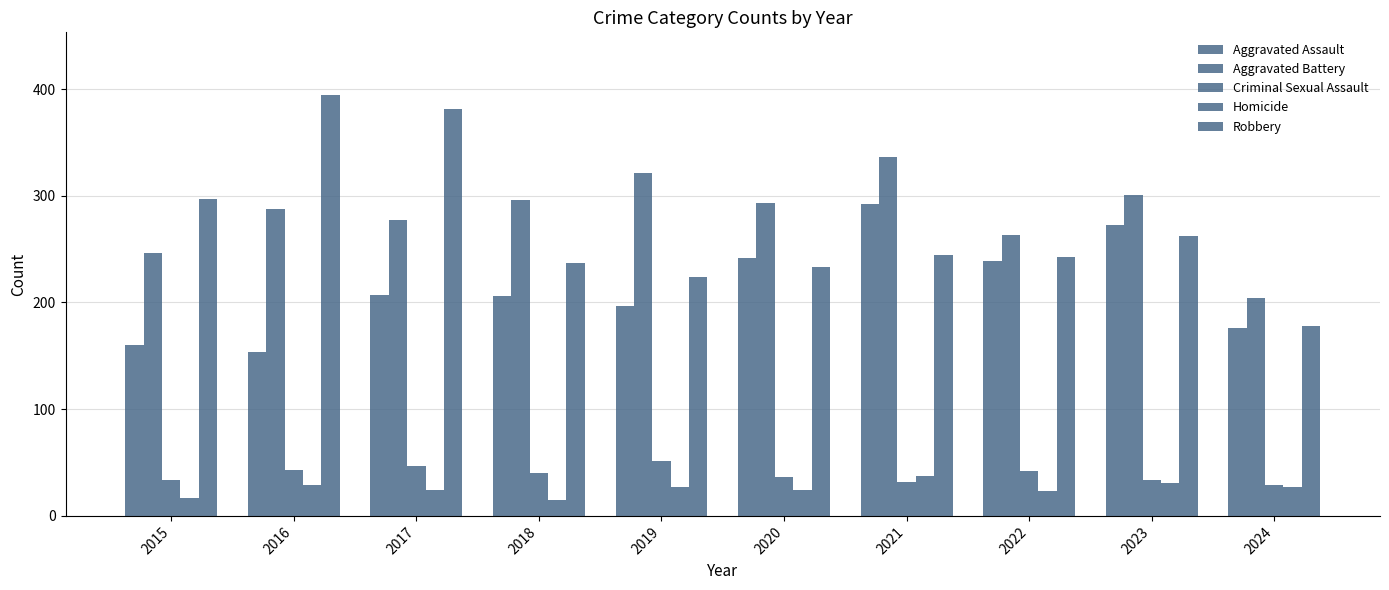

Which category has the lowest value across all series?

2018